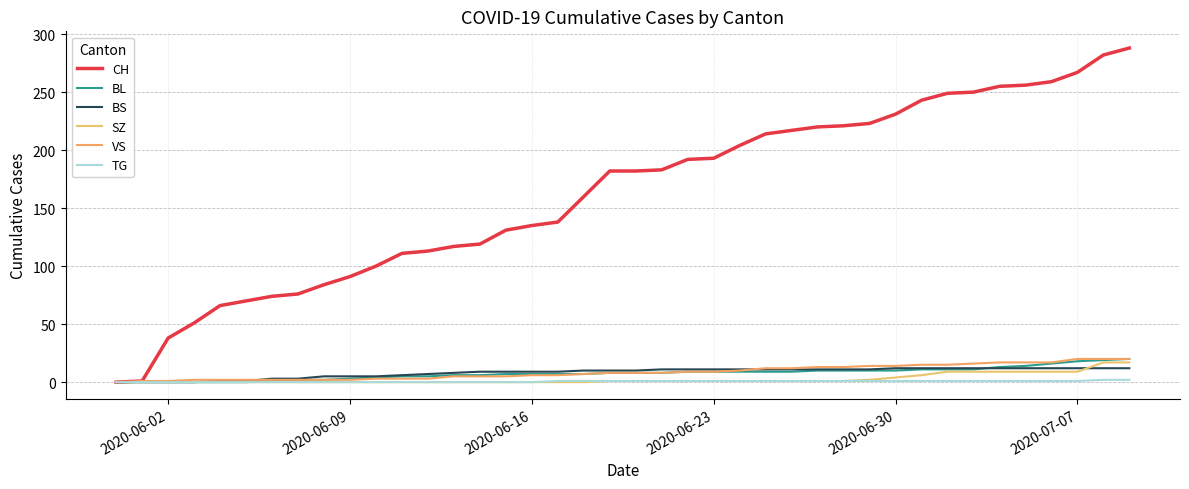

Is this an area chart (filled region under the line)?

No